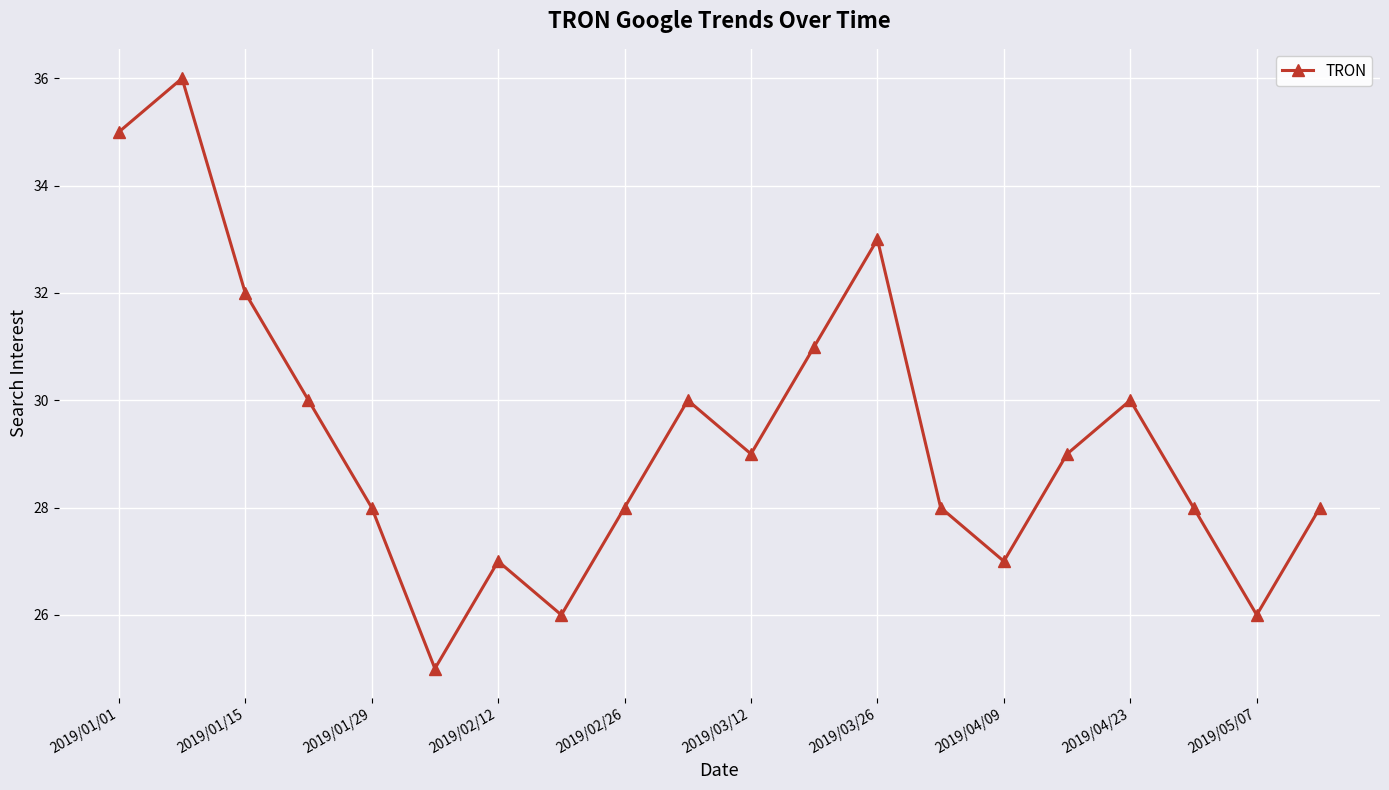

How many interior local valleys (lower than both neighbors) does the data have?

5